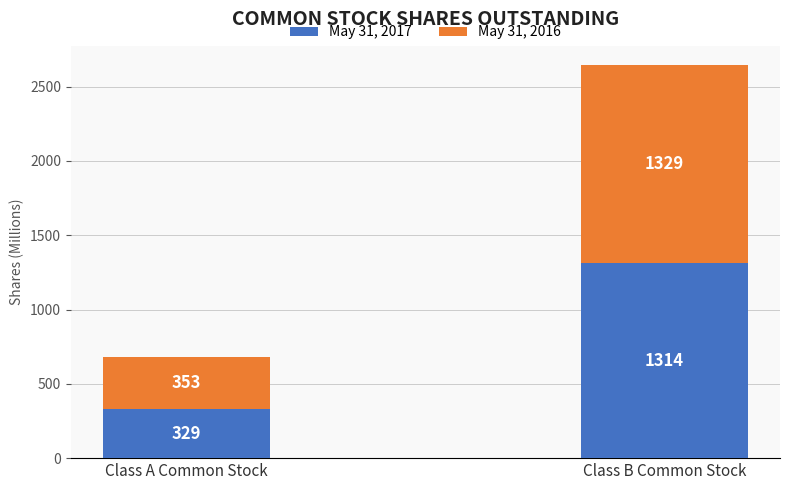

What is the sum of the May 31, 2017 values at Class A Common Stock and Class B Common Stock?

1643